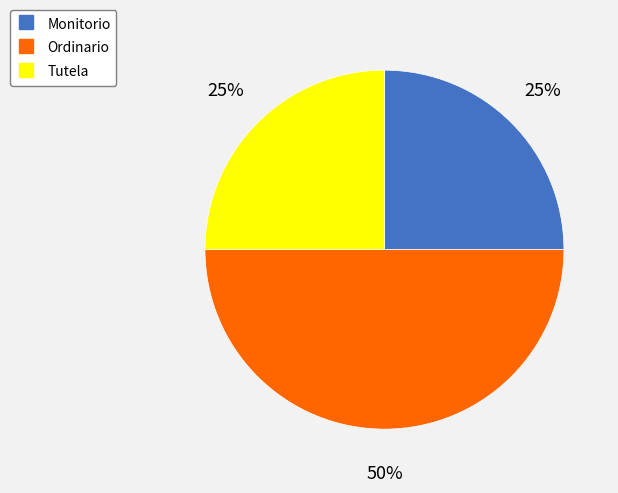

What percentage is the Ordinario slice, to the nearest percent?

50%